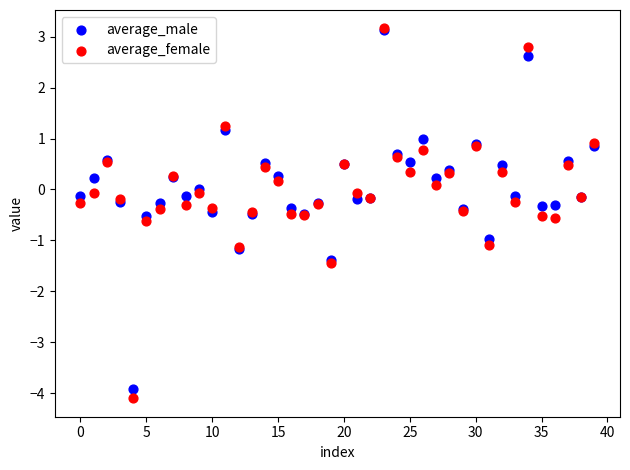

Which series contains the lowest Y value?

average_female